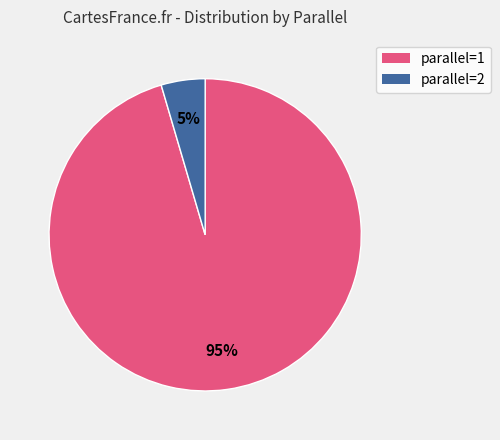

Count the number of slices in the pie.

2